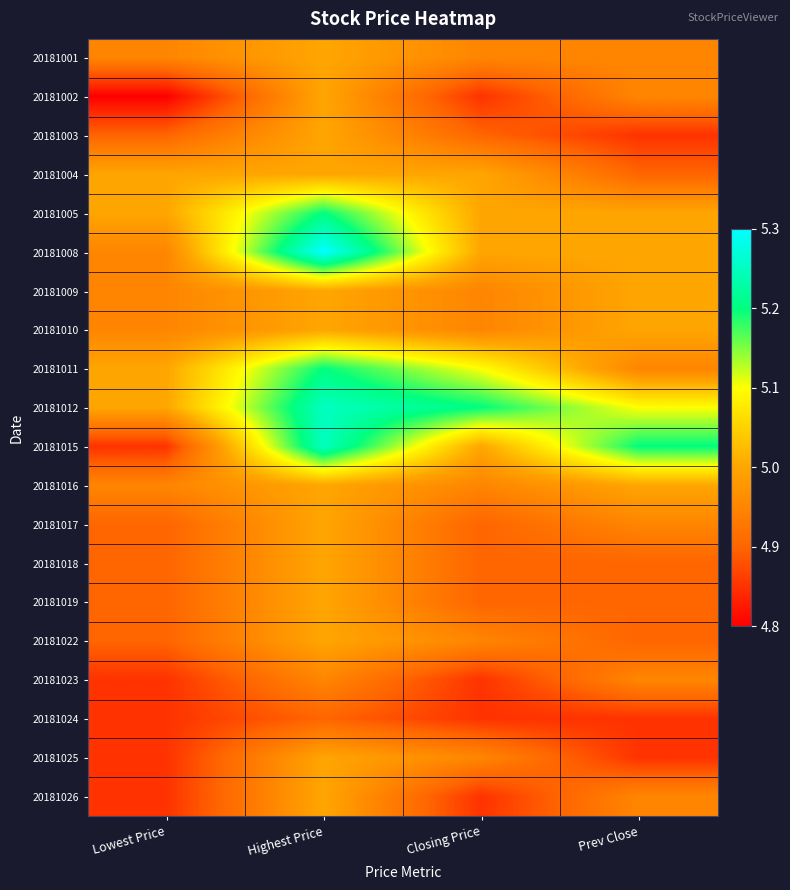

Reading left to right, list all the values displayed in this chart.

20181001: Lowest Price=5.0	Highest Price=5.0	Closing Price=5.0	Prev Close=5.0
20181002: Lowest Price=4.8	Highest Price=5.0	Closing Price=4.8	Prev Close=5.0
20181003: Lowest Price=4.9	Highest Price=5.0	Closing Price=4.9	Prev Close=4.8
20181004: Lowest Price=5.0	Highest Price=5.0	Closing Price=5.0	Prev Close=4.9
20181005: Lowest Price=5.0	Highest Price=5.2	Closing Price=5.0	Prev Close=5.0
20181008: Lowest Price=5.0	Highest Price=5.3	Closing Price=5.0	Prev Close=5.0
20181009: Lowest Price=5.0	Highest Price=5.0	Closing Price=5.0	Prev Close=5.0
20181010: Lowest Price=5.0	Highest Price=5.0	Closing Price=5.0	Prev Close=5.0
20181011: Lowest Price=5.0	Highest Price=5.2	Closing Price=5.1	Prev Close=5.0
20181012: Lowest Price=5.0	Highest Price=5.2	Closing Price=5.2	Prev Close=5.1
20181015: Lowest Price=4.8	Highest Price=5.2	Closing Price=5.0	Prev Close=5.2
20181016: Lowest Price=5.0	Highest Price=5.0	Closing Price=5.0	Prev Close=5.0
20181017: Lowest Price=4.9	Highest Price=5.0	Closing Price=4.9	Prev Close=5.0
20181018: Lowest Price=4.9	Highest Price=5.0	Closing Price=4.9	Prev Close=4.9
20181019: Lowest Price=4.9	Highest Price=5.0	Closing Price=4.9	Prev Close=4.9
20181022: Lowest Price=4.9	Highest Price=5.0	Closing Price=5.0	Prev Close=4.9
20181023: Lowest Price=4.8	Highest Price=5.0	Closing Price=4.8	Prev Close=5.0
20181024: Lowest Price=4.8	Highest Price=4.9	Closing Price=4.8	Prev Close=4.8
20181025: Lowest Price=4.8	Highest Price=5.0	Closing Price=5.0	Prev Close=4.8
20181026: Lowest Price=4.8	Highest Price=5.0	Closing Price=4.8	Prev Close=5.0